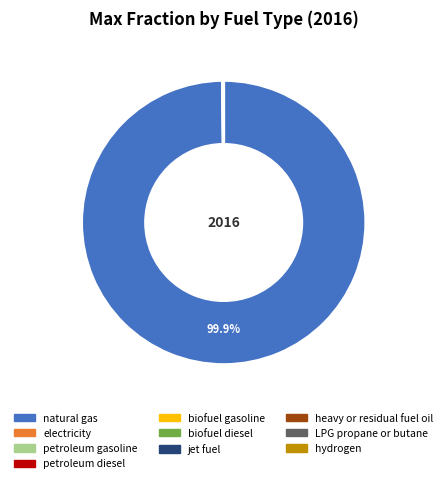

Does natural gas account for over 50% of the chart?

Yes